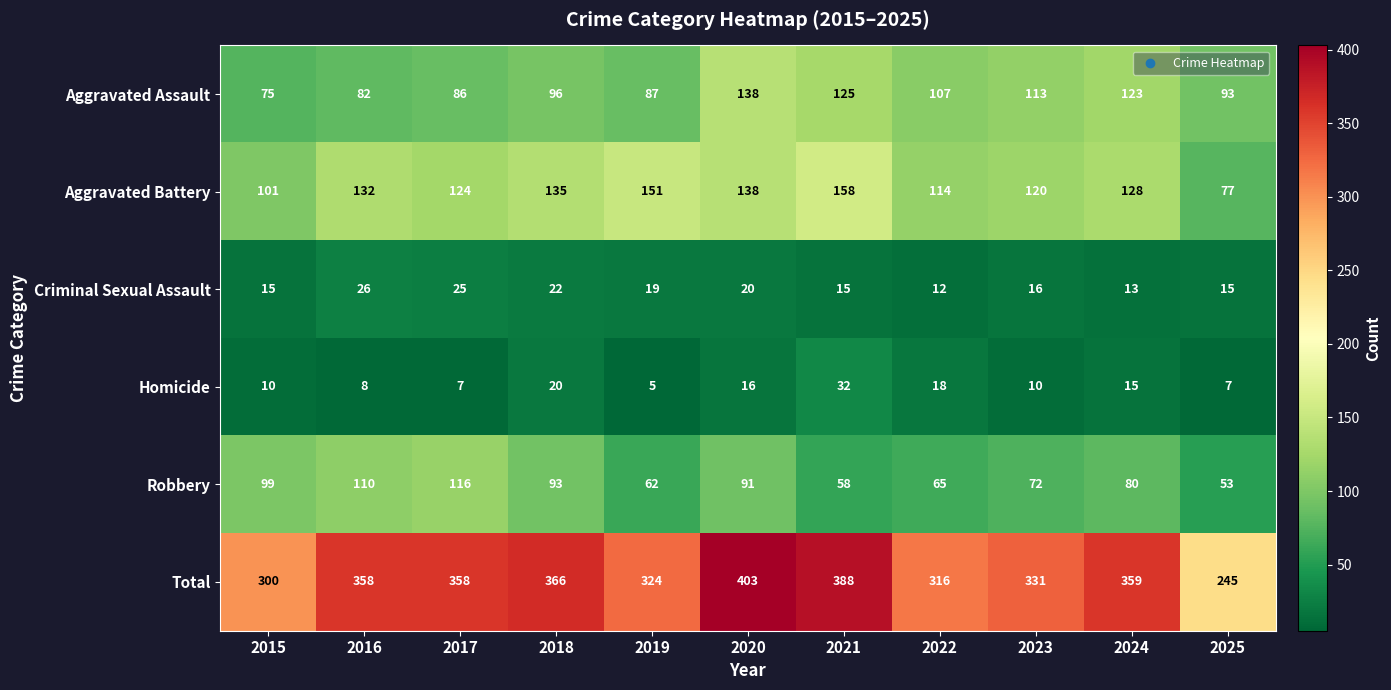

How many distinct data groups are displayed?

6